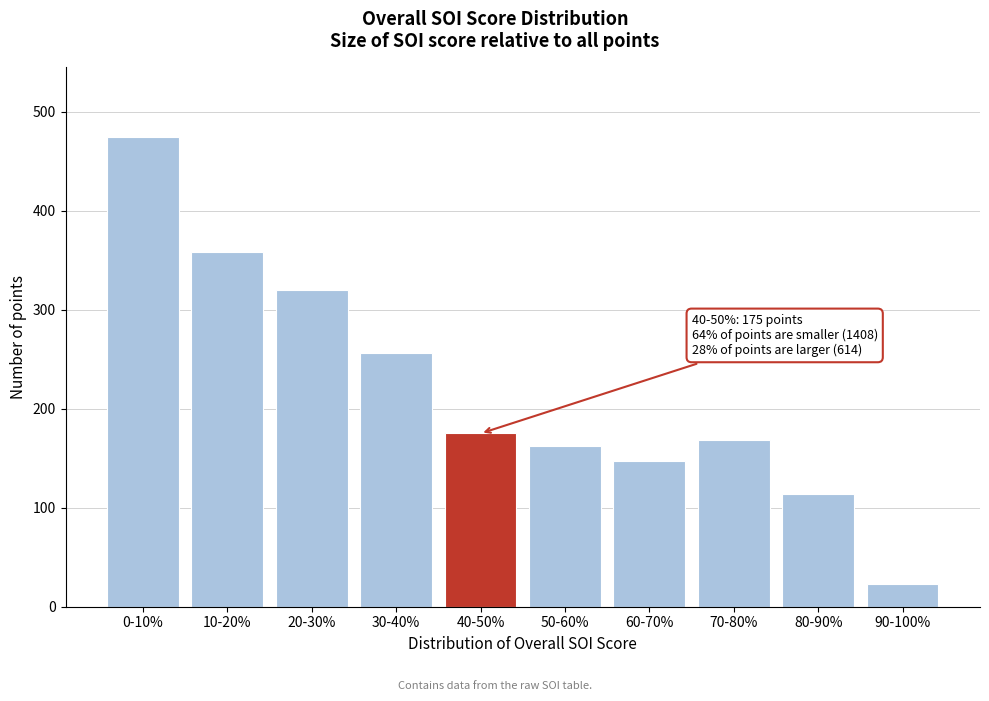

Reading left to right, list all the values displayed in this chart.

474	358	320	256	175	162	147	168	114	23